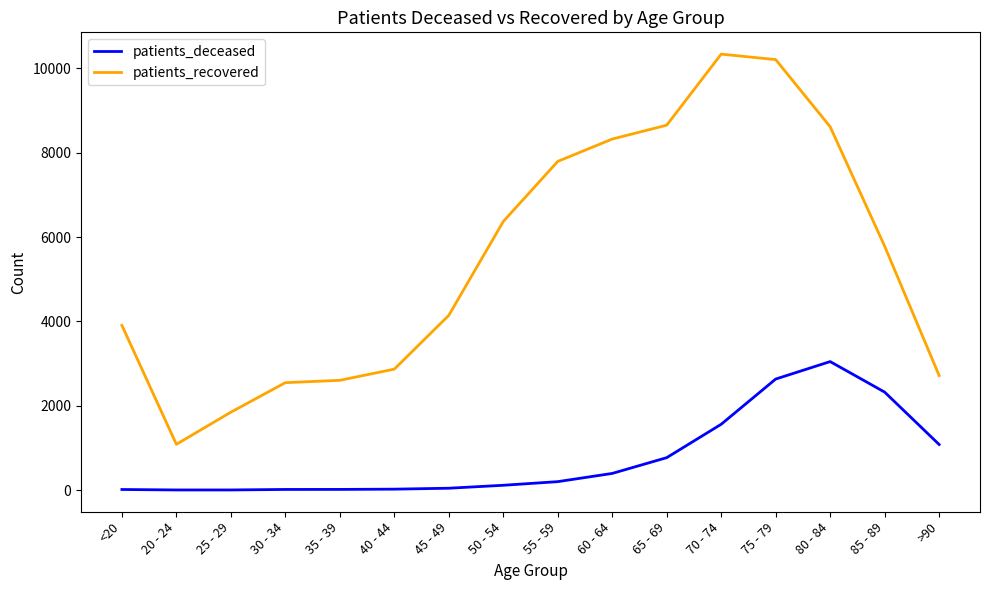

What is the total value across all series at 80 - 84?

11662